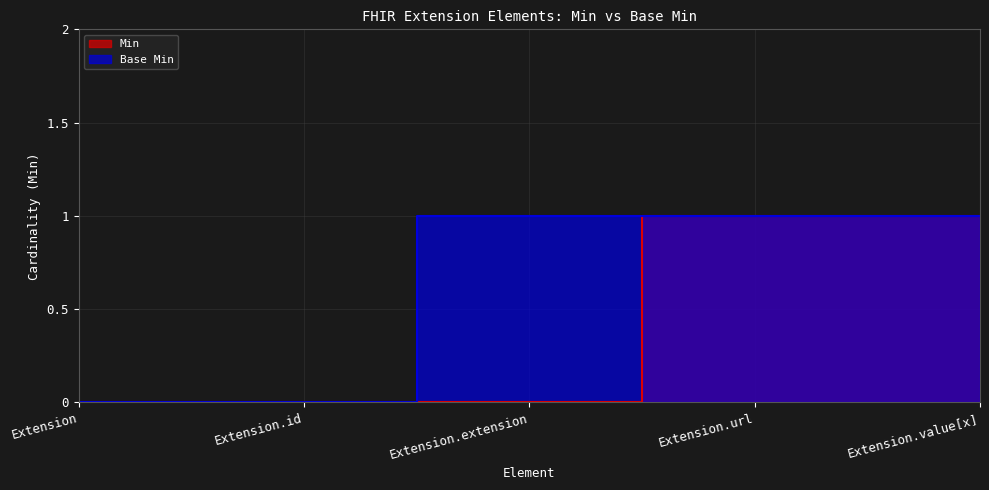

What is the total value across all series at Extension.url?

2